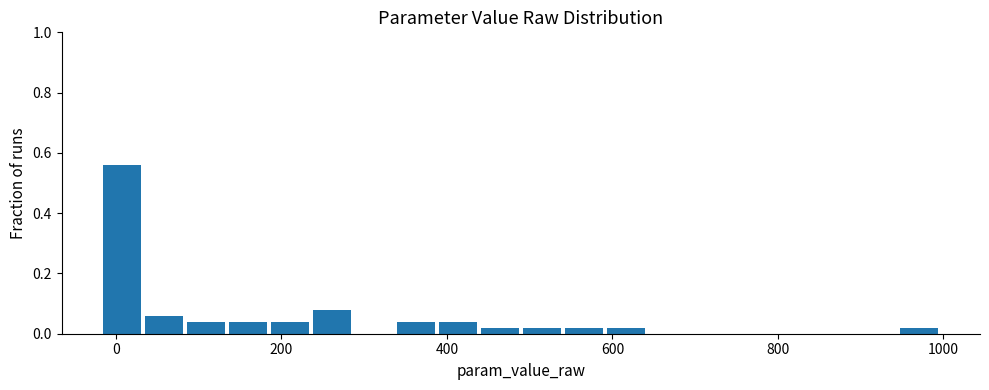

Read against the x-axis, roughly where is the centre of the tallest bar?

0